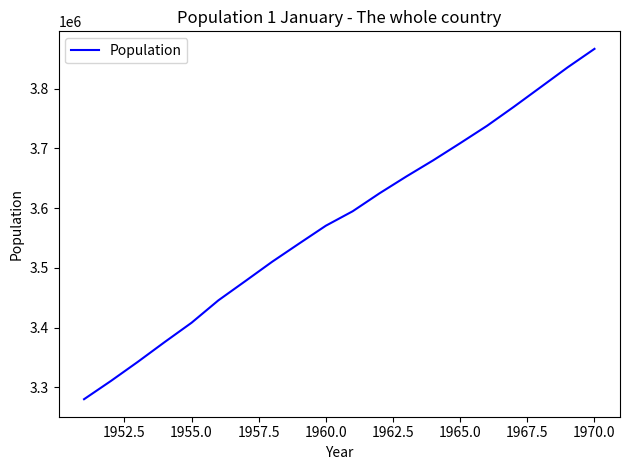

How many values are below 3594771?

10